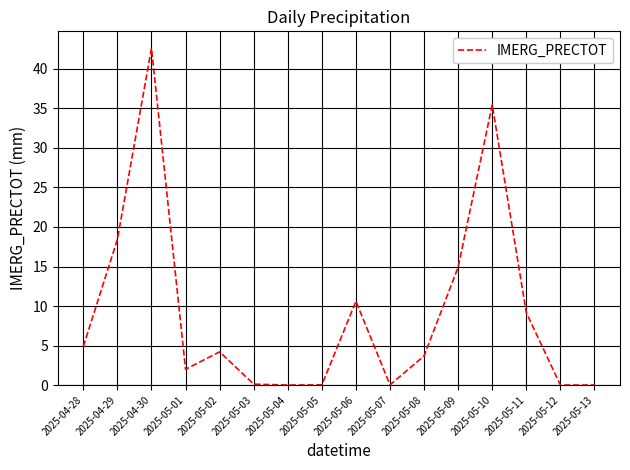

What position from the left is 2025-04-28?

1